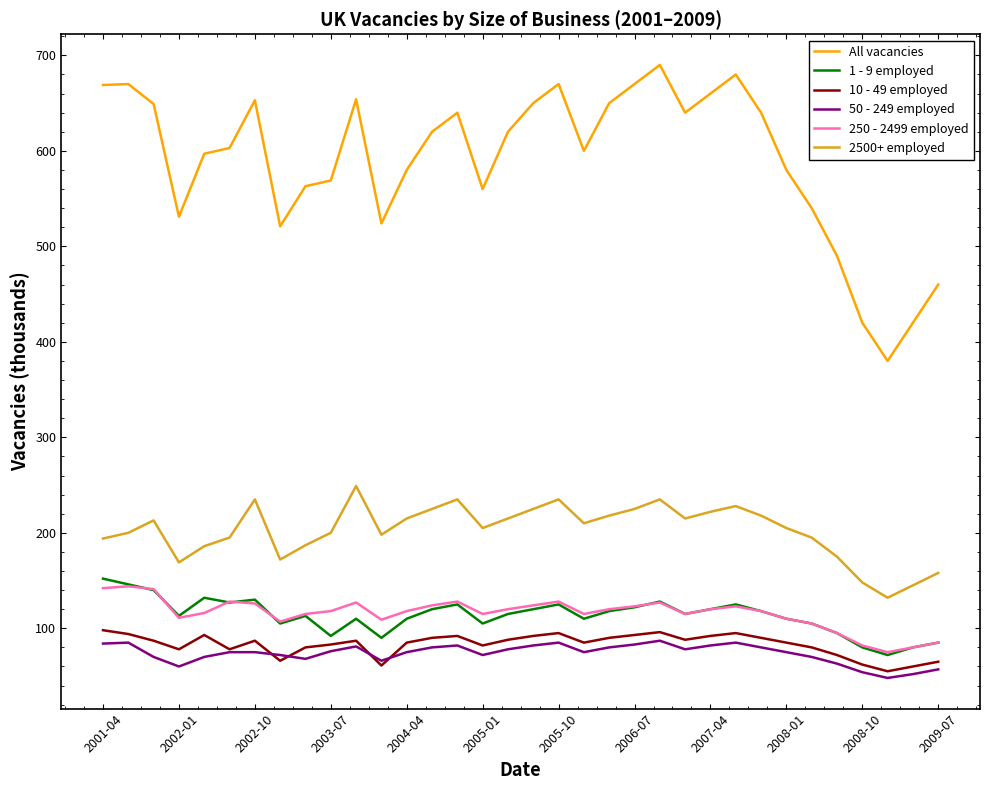

Which series has the widest spread of values?

All vacancies